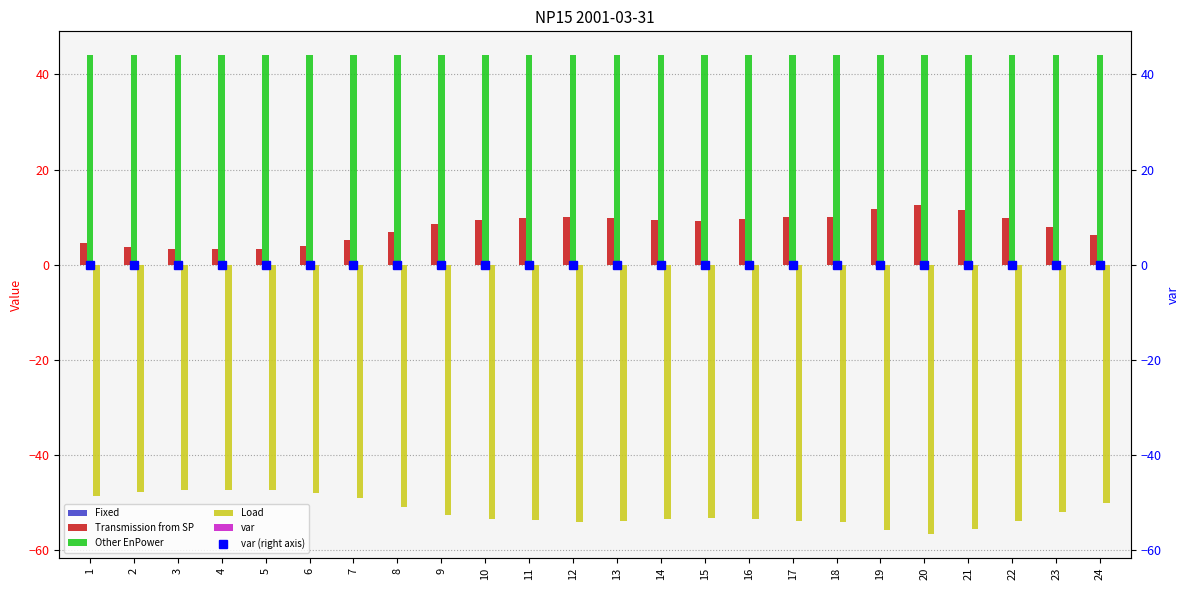

What is the sum of all Transmission from SP values?

189.5